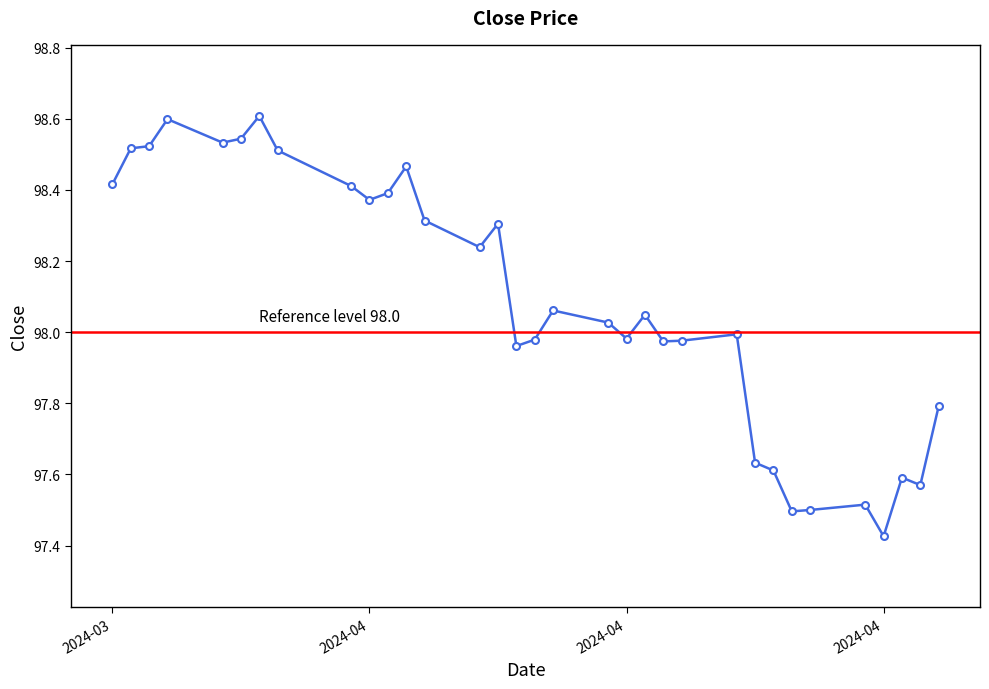

What value does the data have at 2024-05-02?

97.6